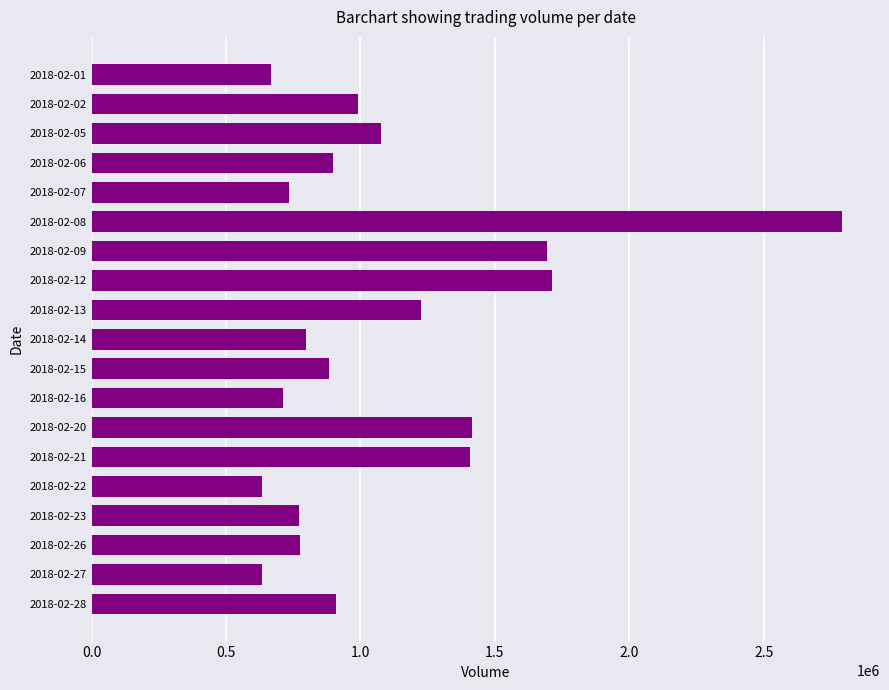

How many bars are there in total?

19